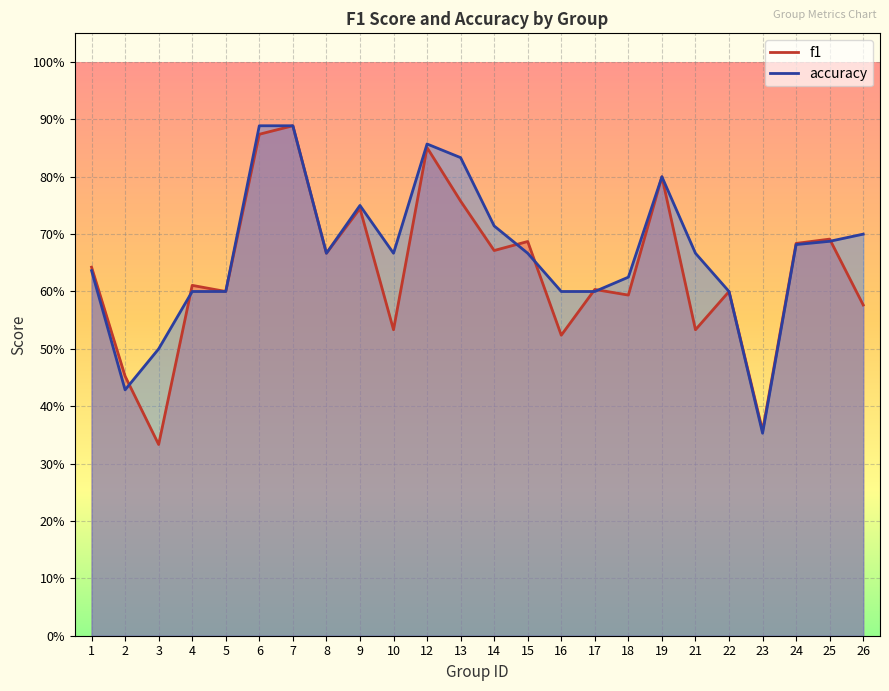

Where is accuracy nearest to the value 0?

23